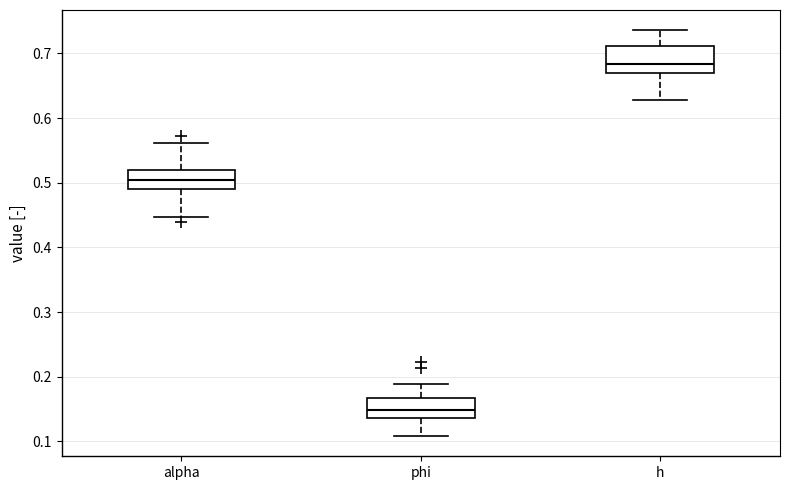

Reading left to right, read every box against the y-axis: the position of its median line, the range the box covers, and the ends of its whiskers. The values are not printed on the chart, so give them approximately, as read against the axis.

alpha: median 0.50, box 0.49 to 0.52, whiskers 0.45 to 0.56
phi: median 0.15, box 0.14 to 0.17, whiskers 0.11 to 0.19
h: median 0.68, box 0.67 to 0.71, whiskers 0.63 to 0.74